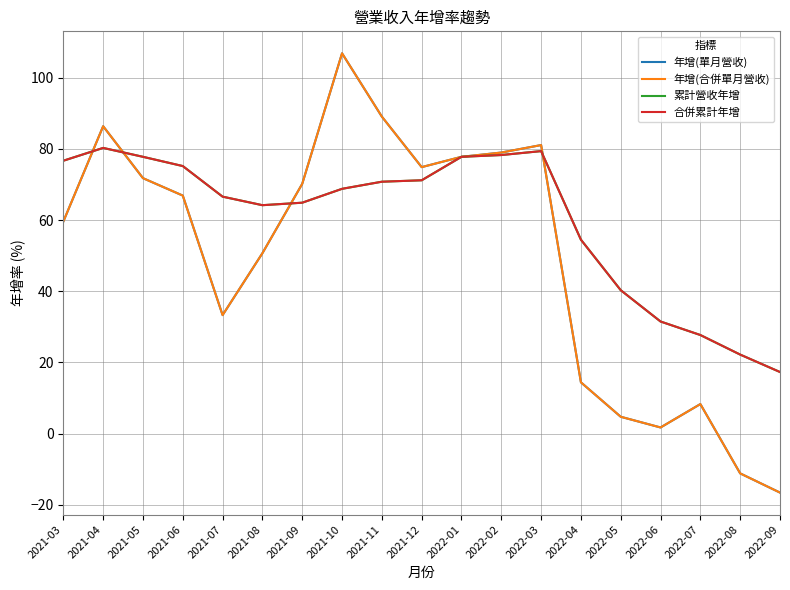

Which series has the largest range (max minus min)?

年增(單月營收)